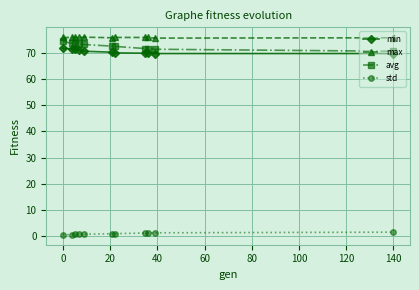

What is the highest value of the min series?

71.6